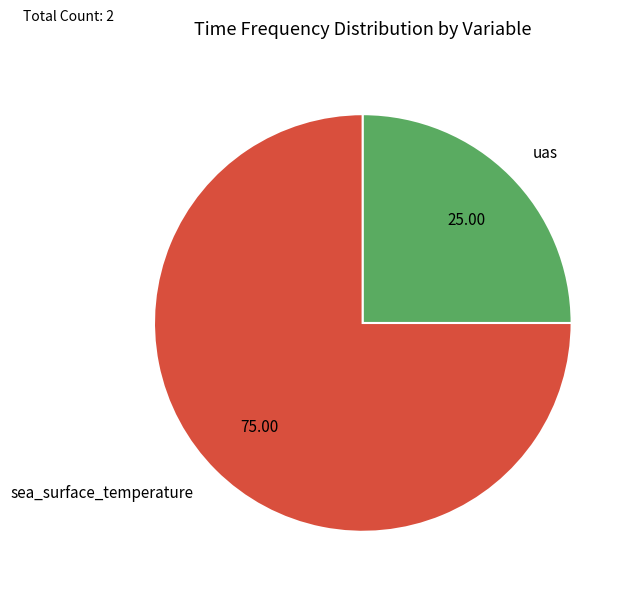

Between sea_surface_temperature and uas, which is larger?

sea_surface_temperature